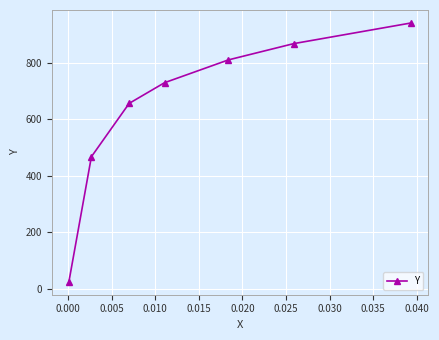

What is the difference between the maximum and minimum values?

918.2